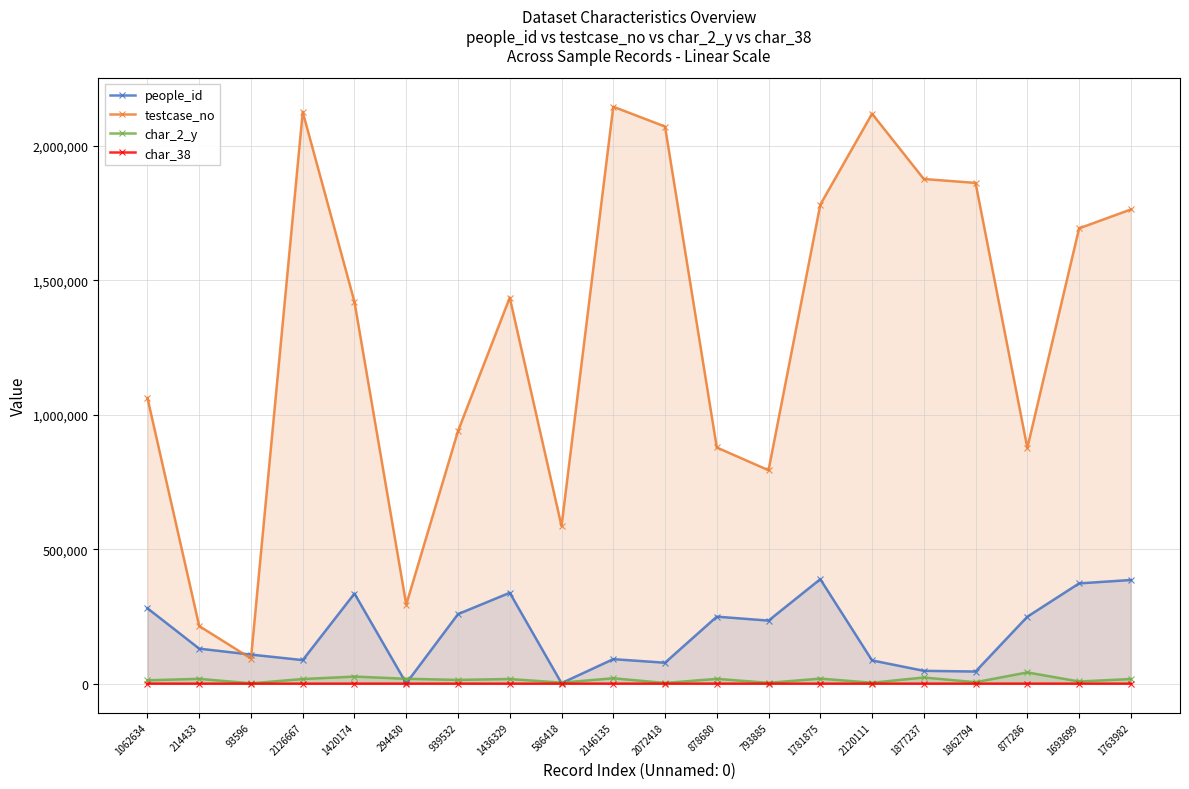

How many values in the char_38 series are below 73?

10